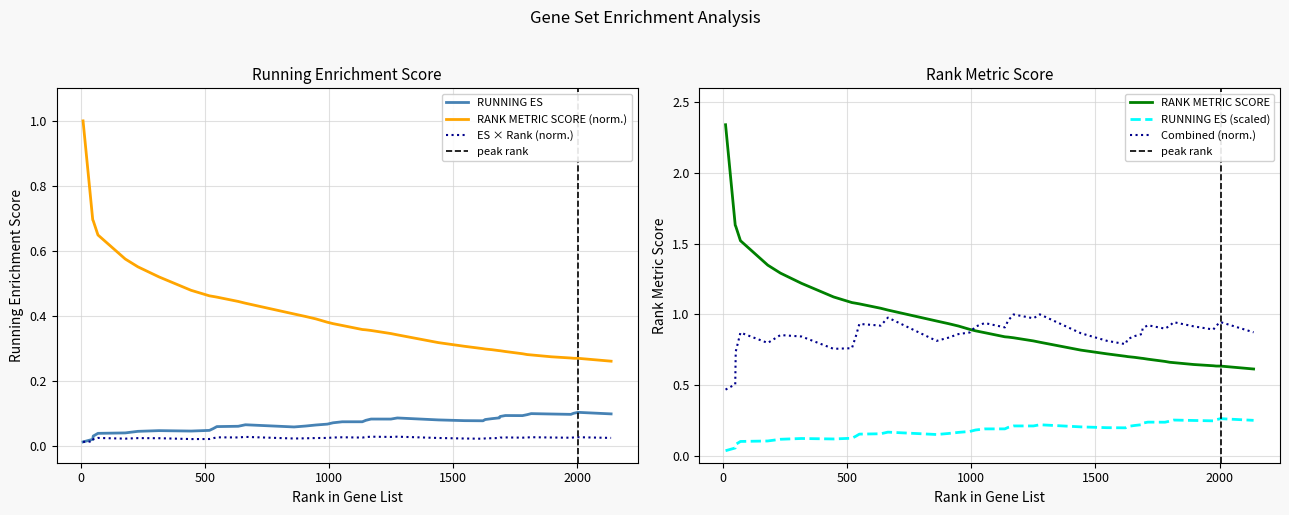

What is the average value of the RUNNING ES series?

0.1